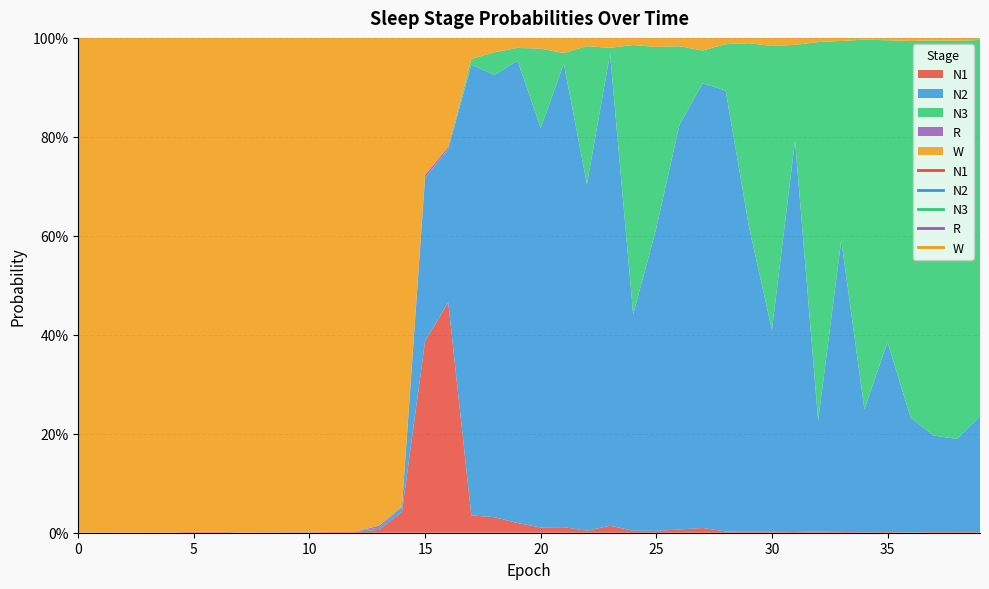

The value of N2 at 19 is 0.3. True or false?

False